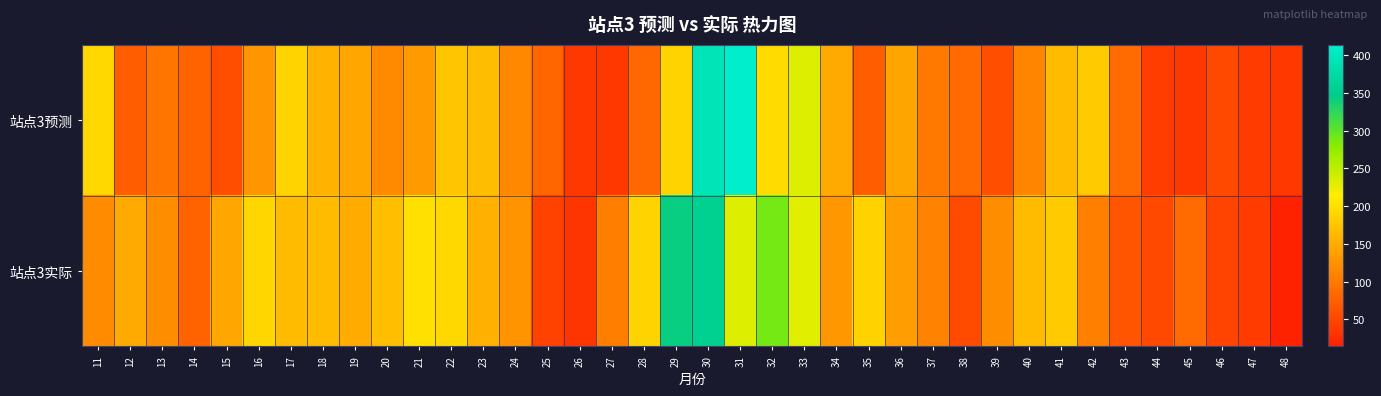

At which category is the sum across all series the highest?

30